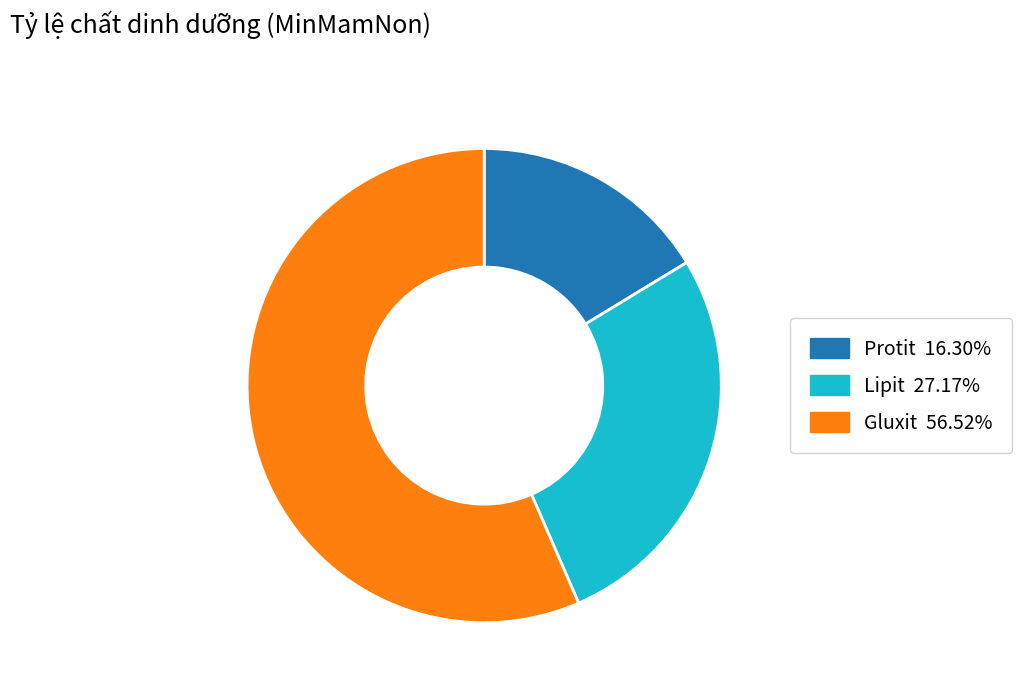

Is it true that Protit is 16% of the pie?

True